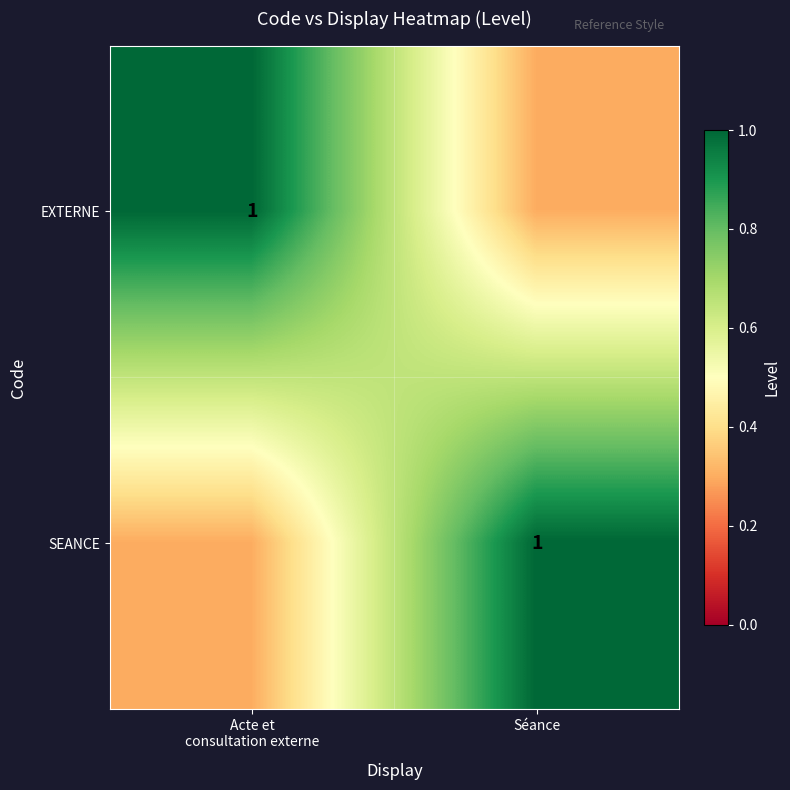

At which category is the sum across all series the highest?

Acte et
consultation externe